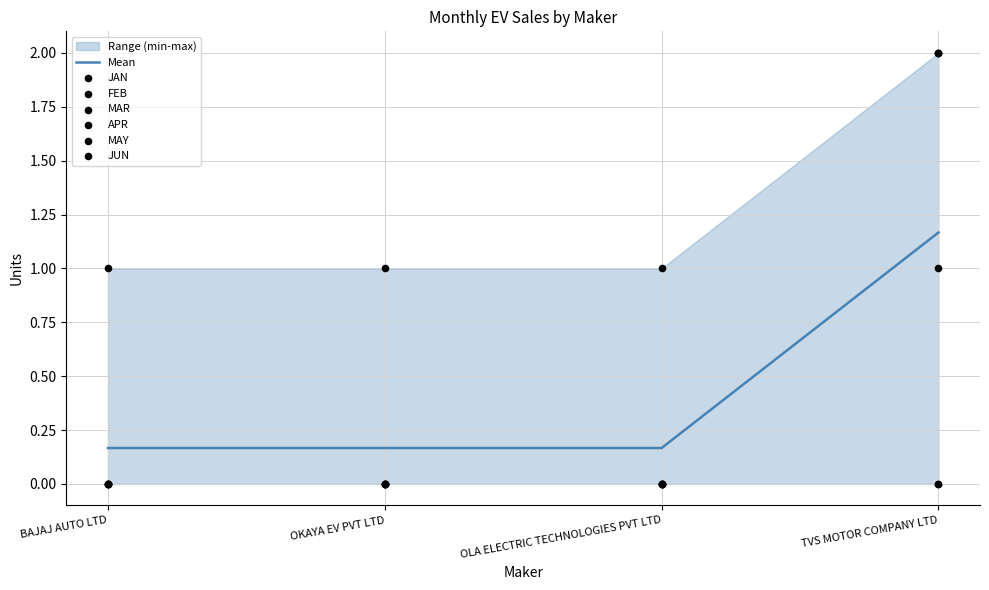

Which series contains the lowest Y value?

JAN